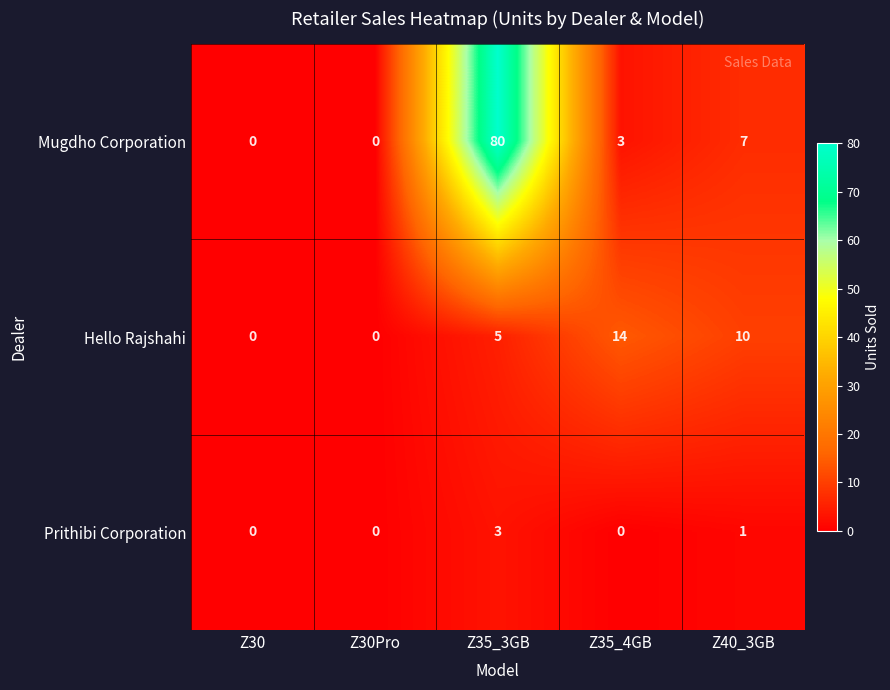

Rank the series at Z35_4GB from lowest to highest value.

Prithibi Corporation, Mugdho Corporation, Hello Rajshahi